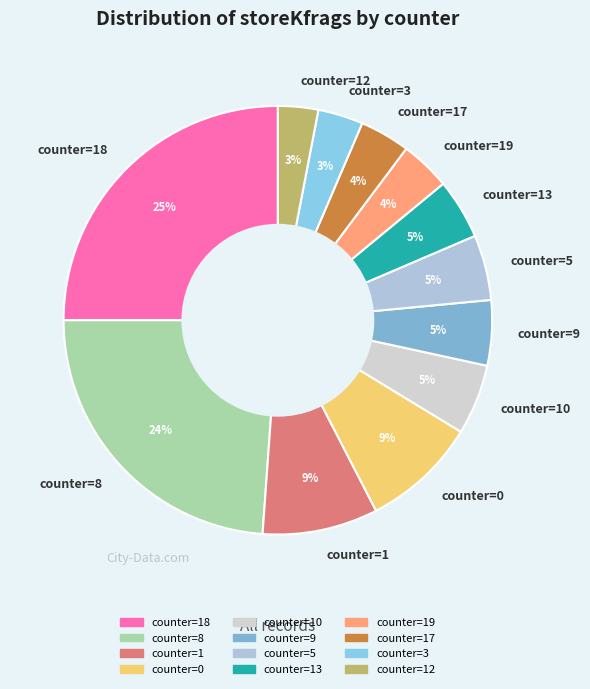

Which category has the biggest portion of the pie?

counter=18